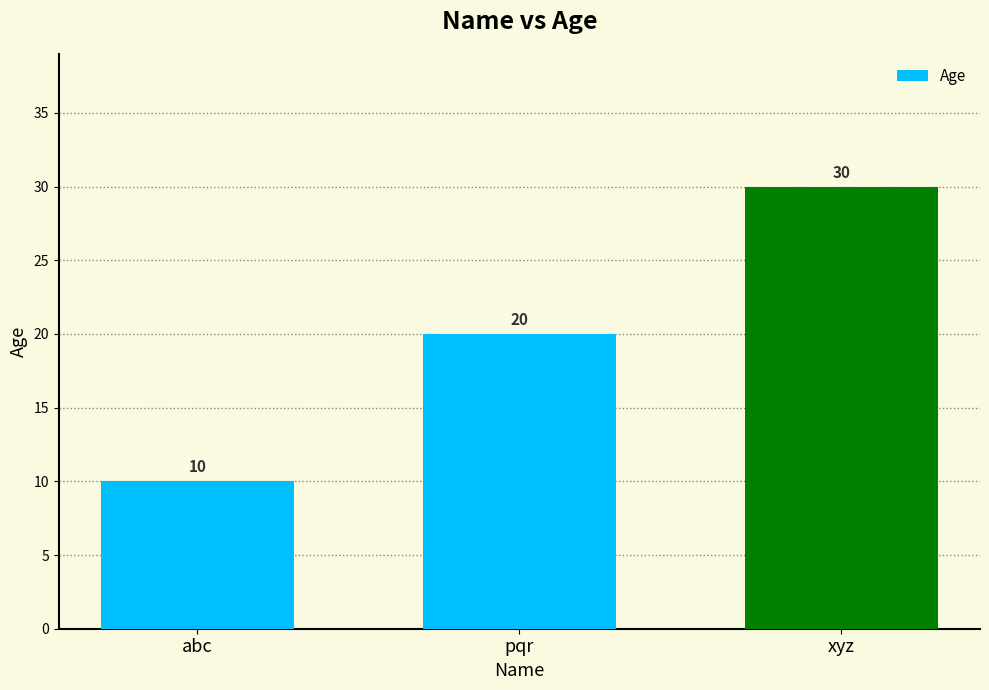

List the labels in order of value, largest first.

xyz, pqr, abc